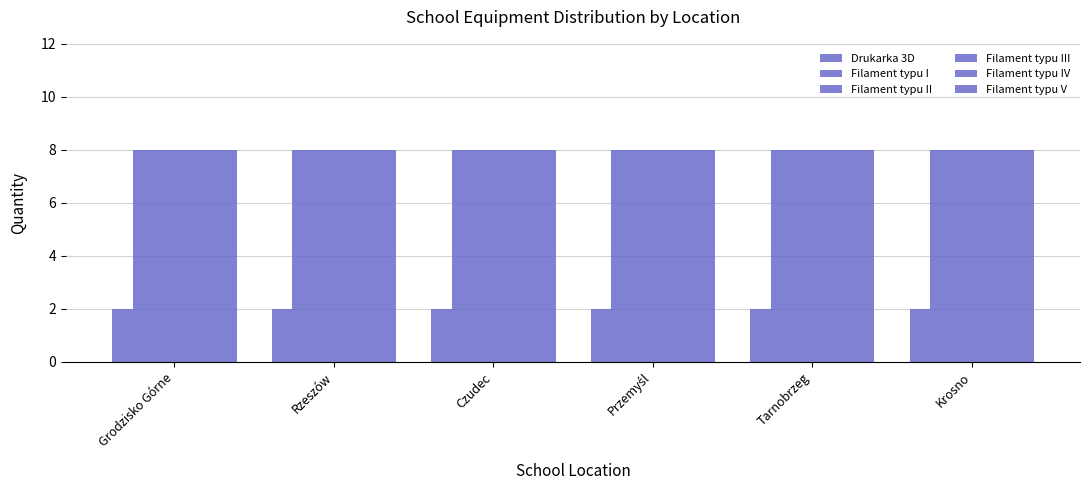

What is the label of the 5th bar from the left?

Tarnobrzeg